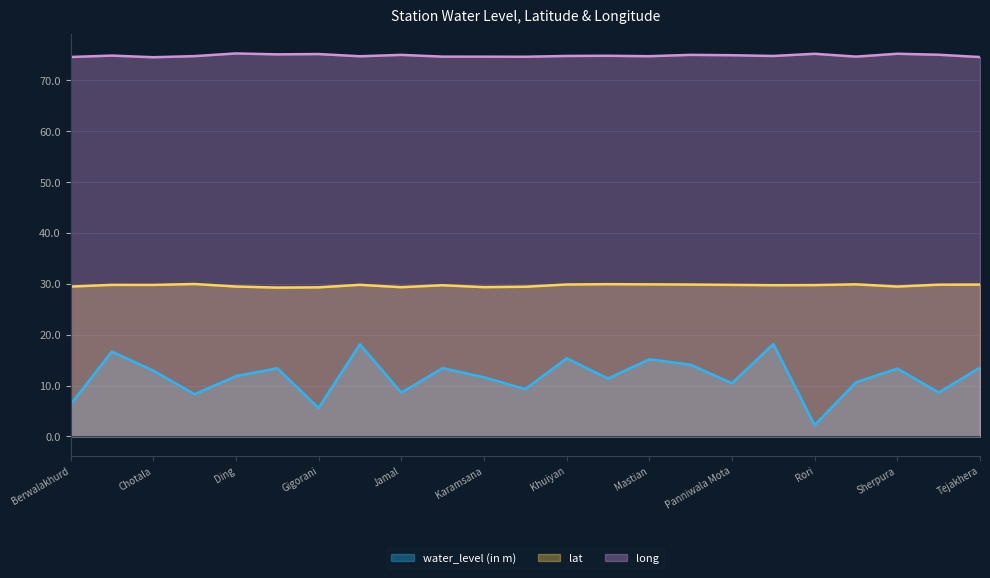

True or false: lat and water_level (in m) intersect in this chart.

False